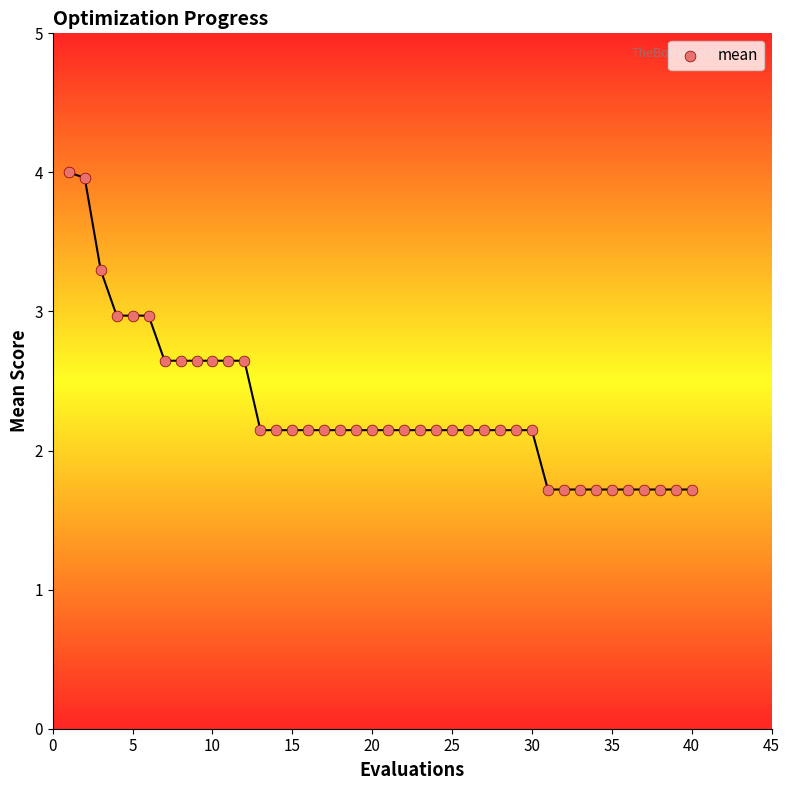

What is the range of X values (max minus min)?

39.0